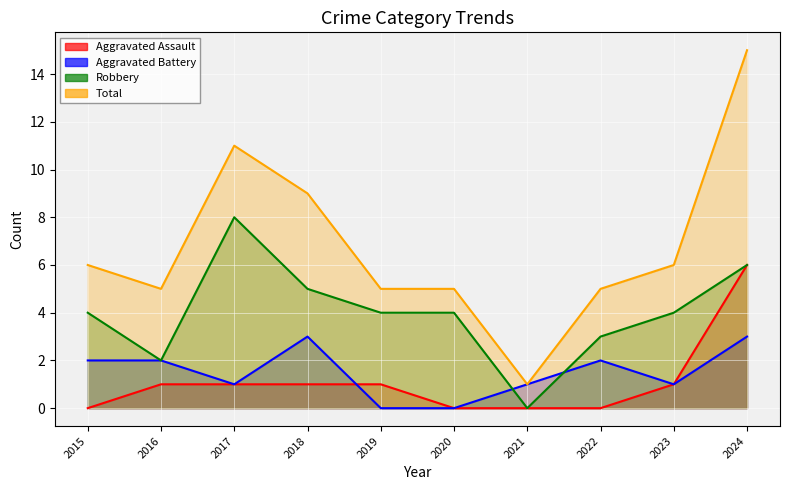

Reading right to left, extract all data points from this chart.

Aggravated Assault: 2024=6	2023=1	2022=0	2021=0	2020=0	2019=1	2018=1	2017=1	2016=1	2015=0
Aggravated Battery: 2024=3	2023=1	2022=2	2021=1	2020=0	2019=0	2018=3	2017=1	2016=2	2015=2
Robbery: 2024=6	2023=4	2022=3	2021=0	2020=4	2019=4	2018=5	2017=8	2016=2	2015=4
Total: 2024=15	2023=6	2022=5	2021=1	2020=5	2019=5	2018=9	2017=11	2016=5	2015=6